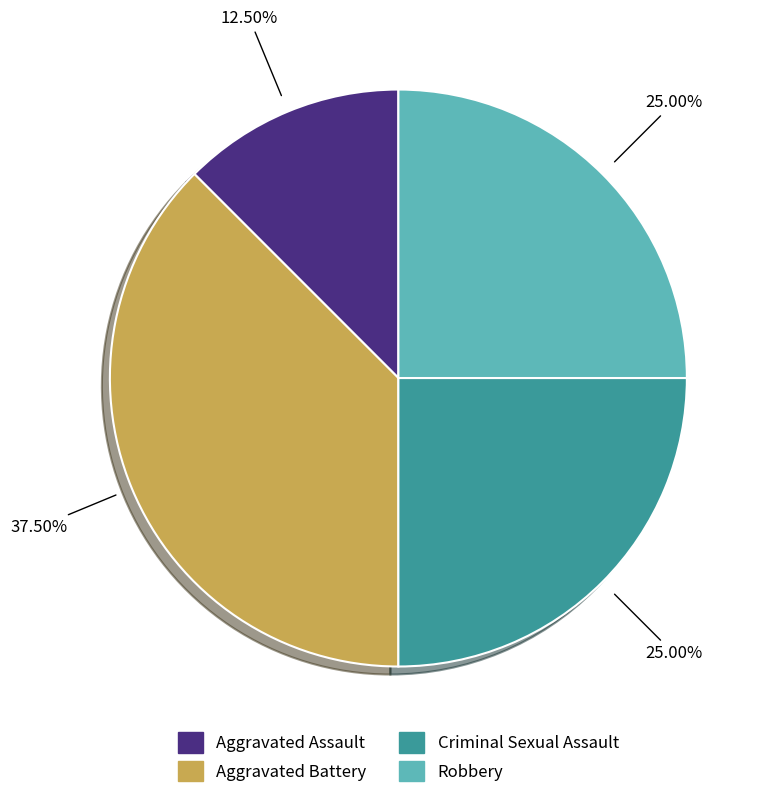

How many segments does this pie chart have?

4